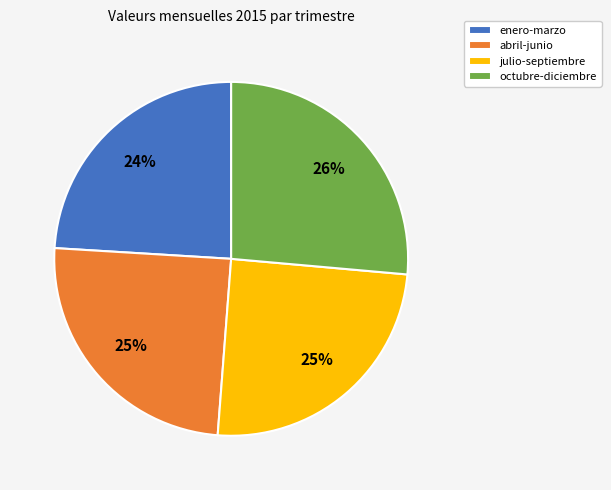

Is there a majority slice in this chart?

No